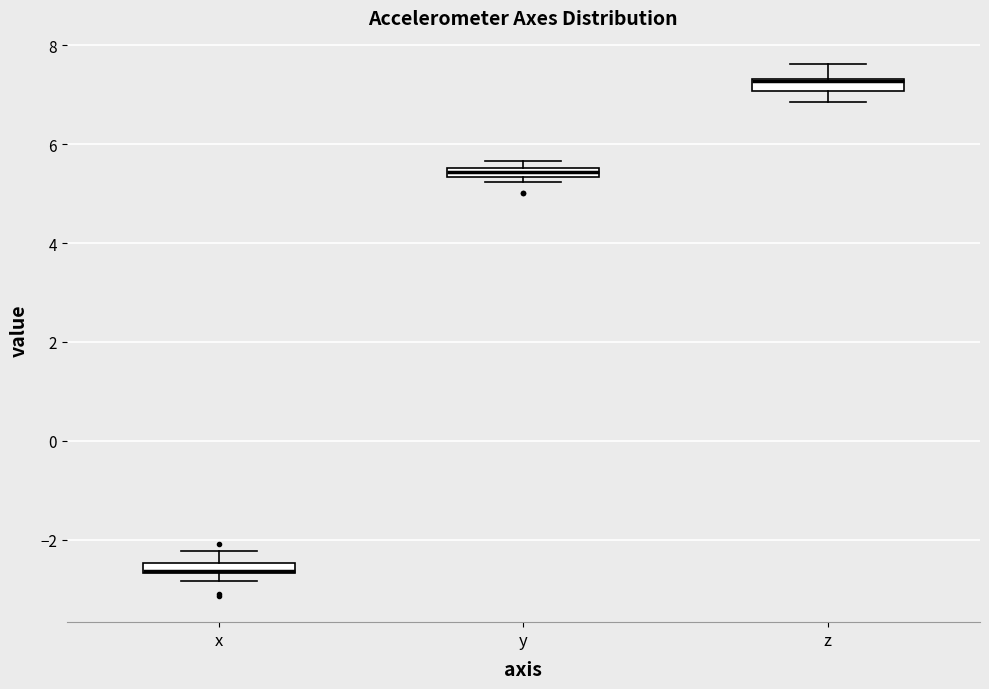

Where is the lower edge of the box for x on the y-axis? The values are not printed on the chart, so give them approximately, as read against the axis.

-2.6